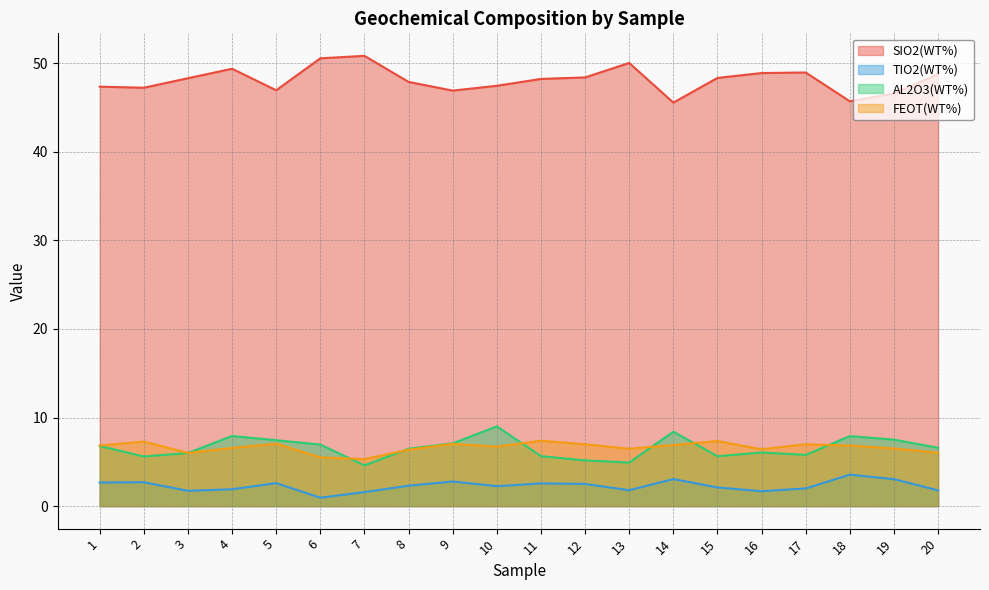

How many values in the FEOT(WT%) series exceed 6?

18